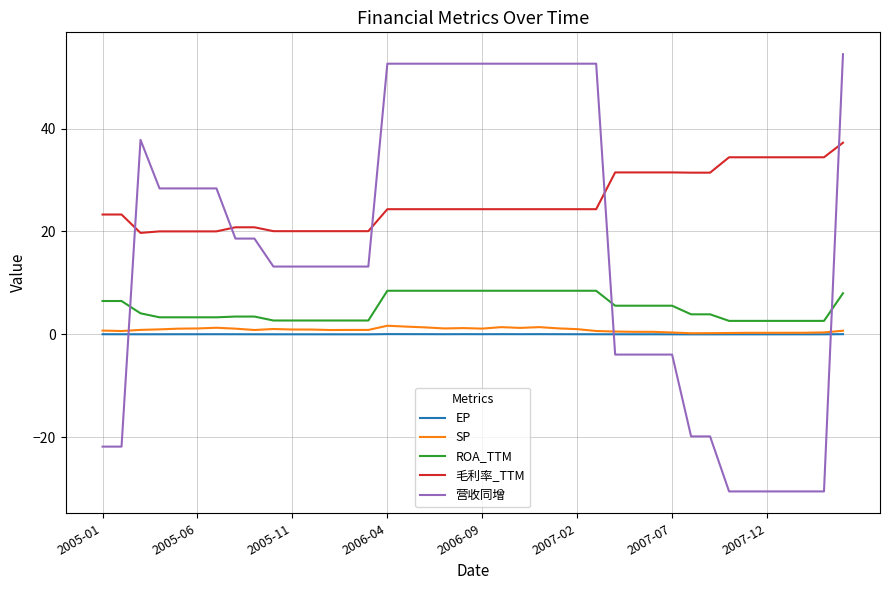

What is the minimum value shown in the chart?

-30.5